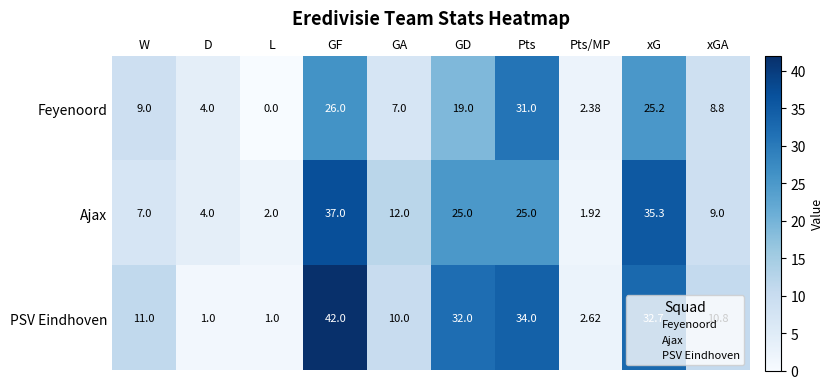

How many distinct data groups are displayed?

3